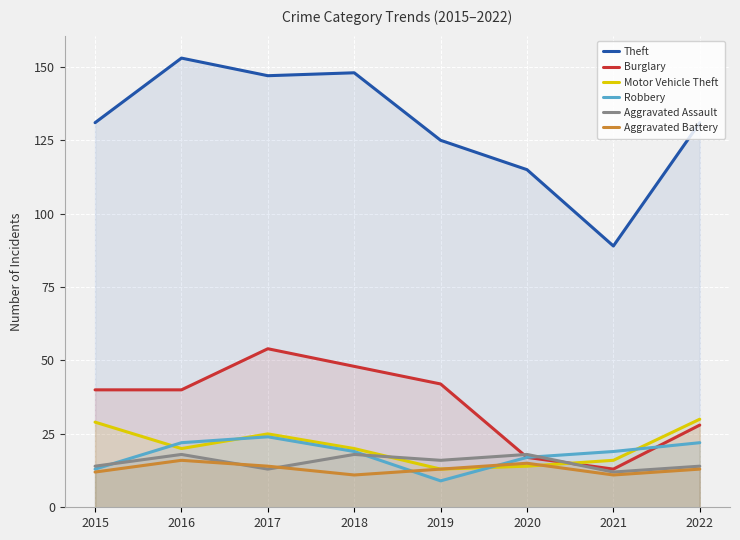

How many distinct data groups are displayed?

6